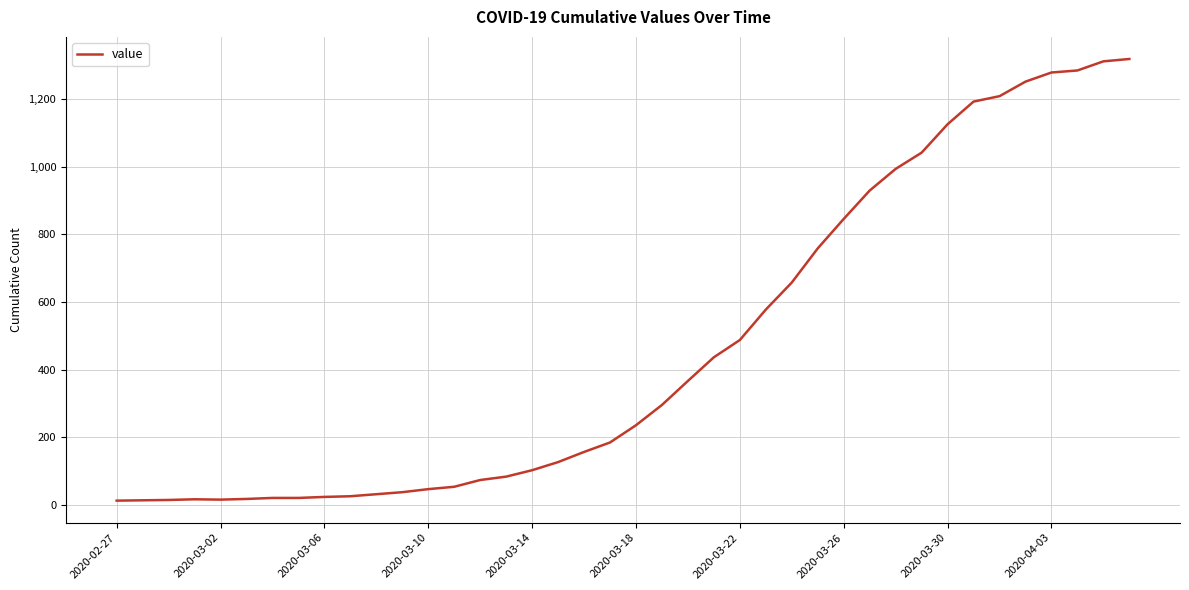

Does the chart have visible grid lines?

Yes